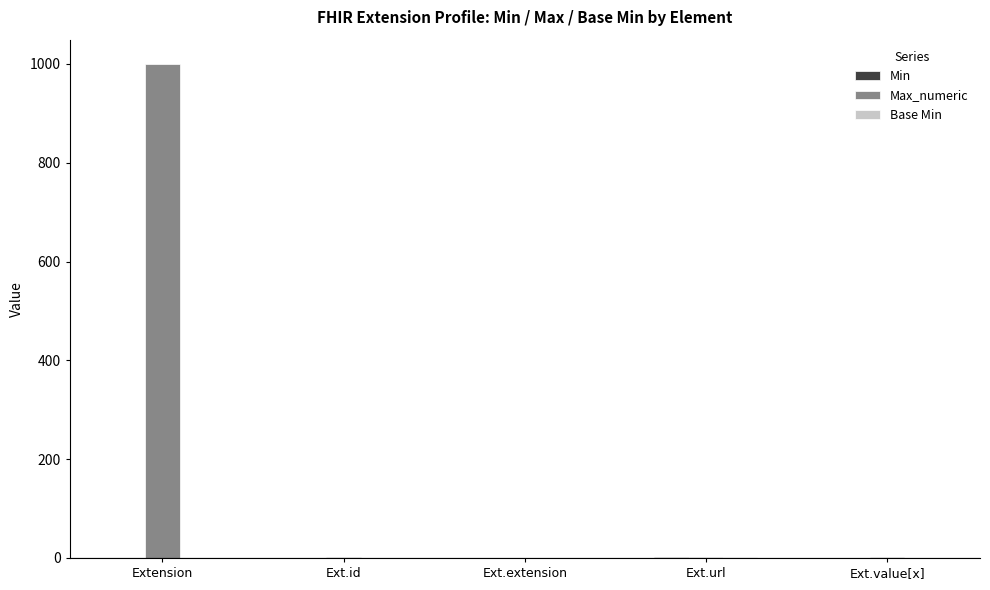

How many groups of bars are there?

5